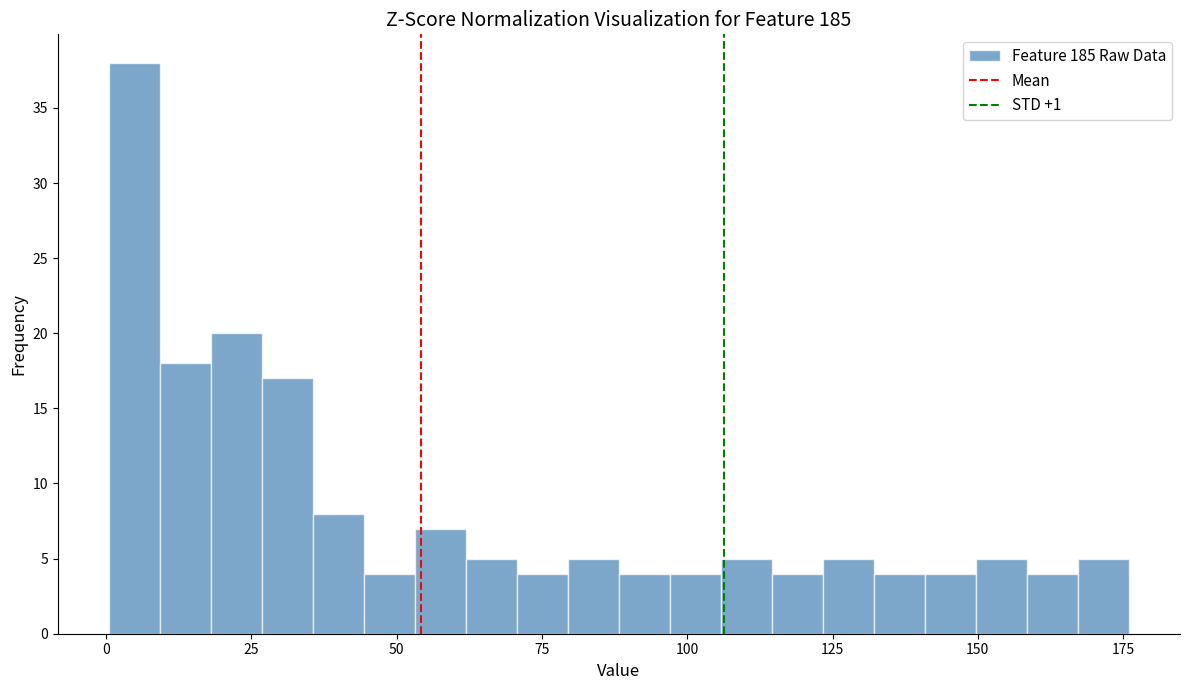

Read against the x-axis, roughly where is the centre of the tallest bar?

5